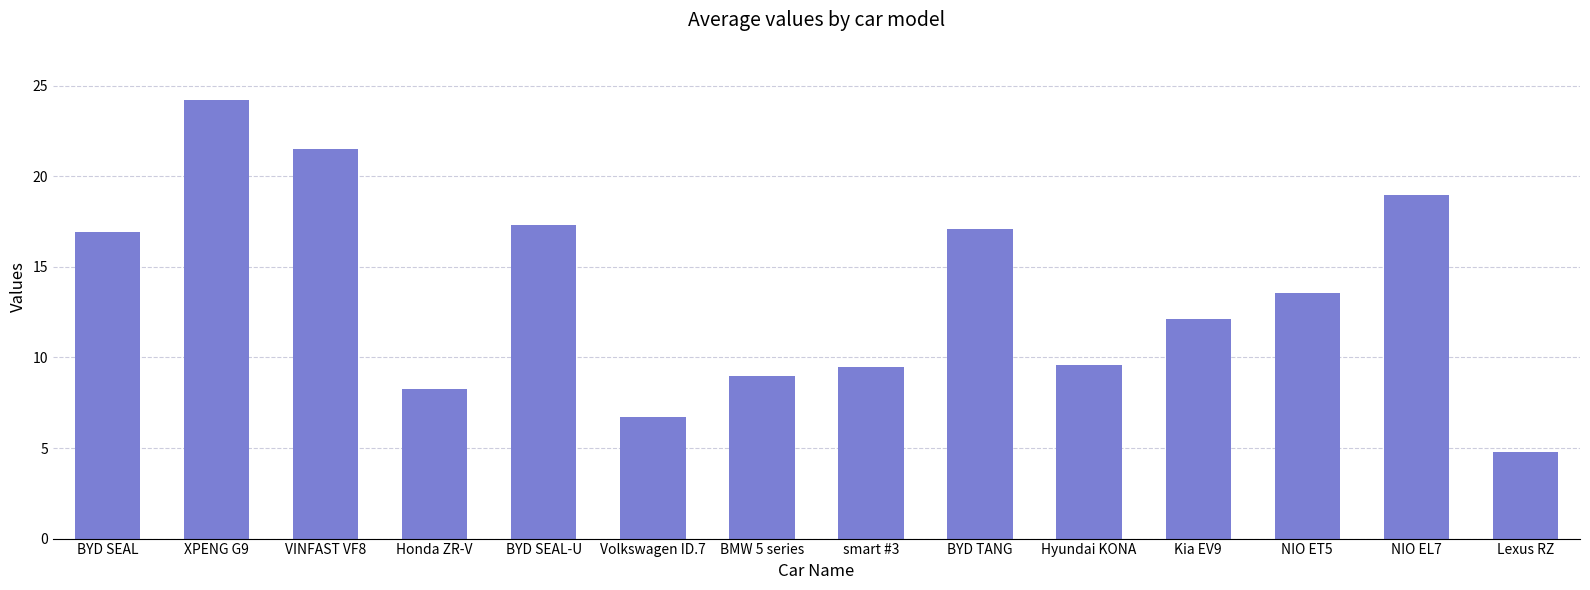

Where does the data first go above 13?

BYD SEAL